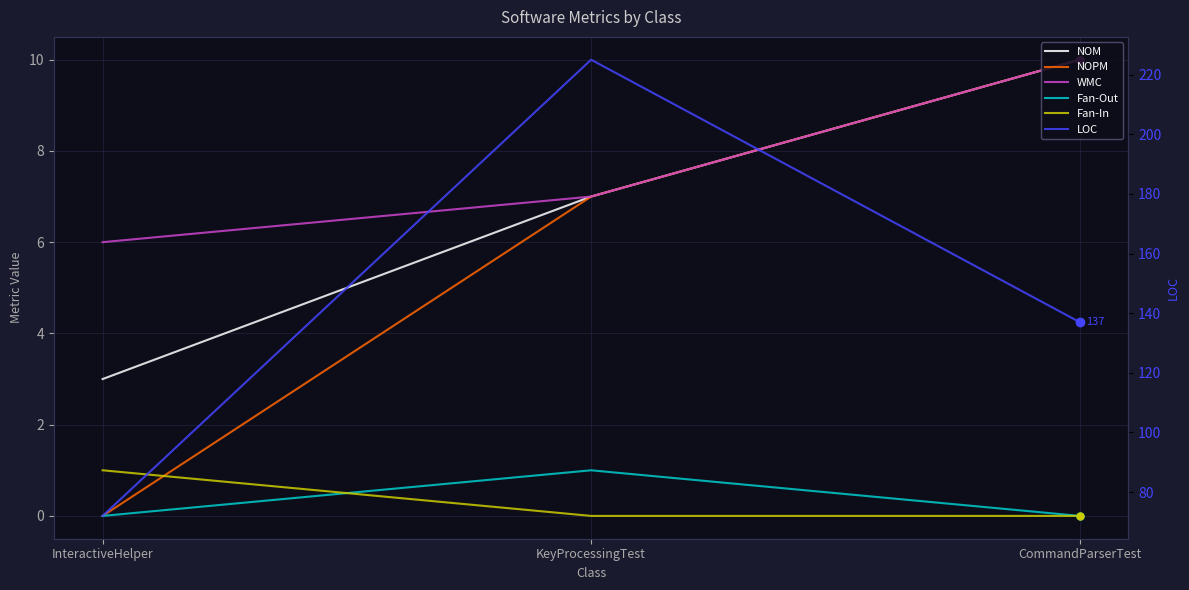

Is this an area chart (filled region under the line)?

No